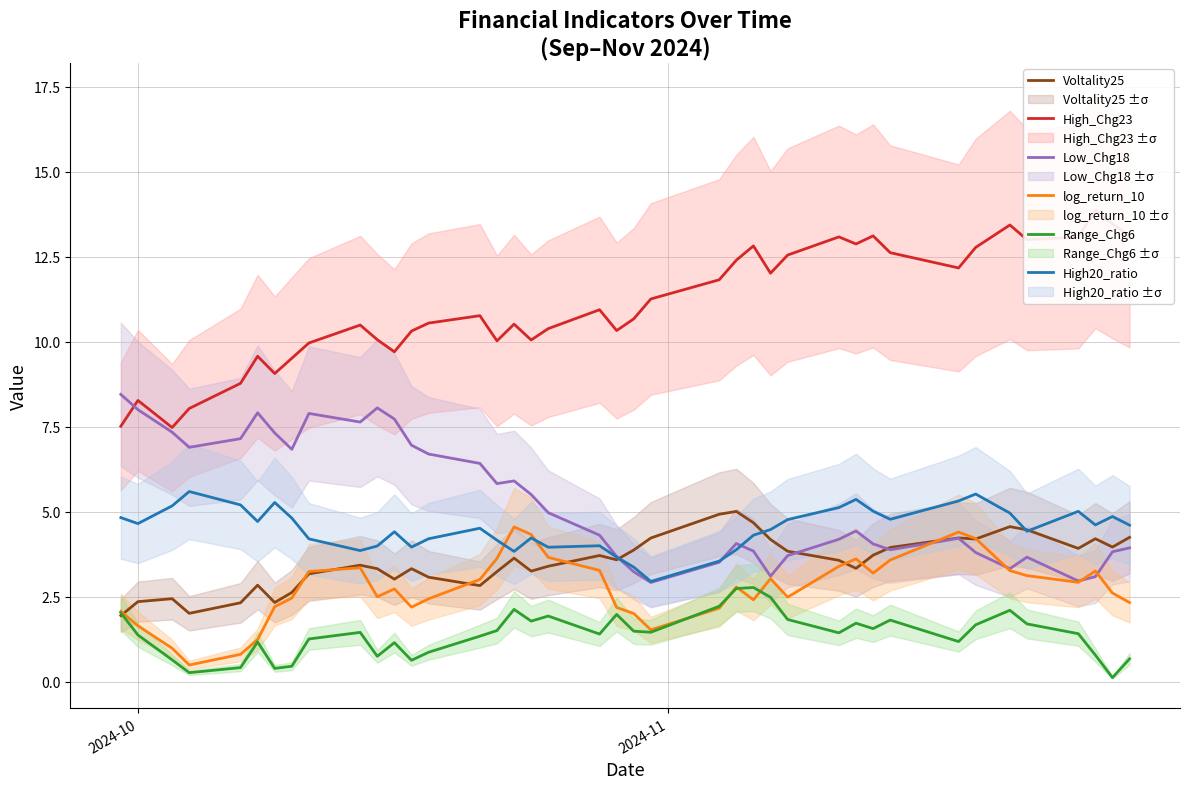

Does the chart display data point markers on the line(s)?

No